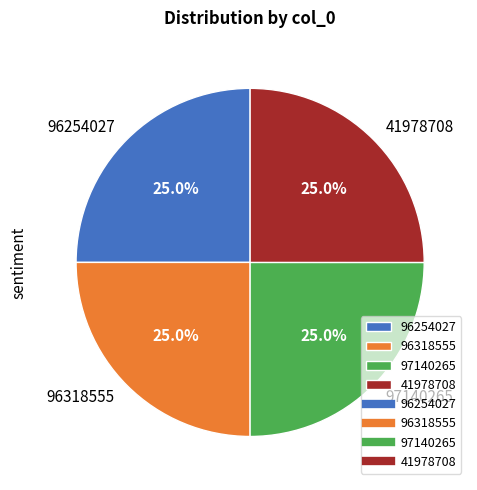

How many slices are in this pie chart?

4